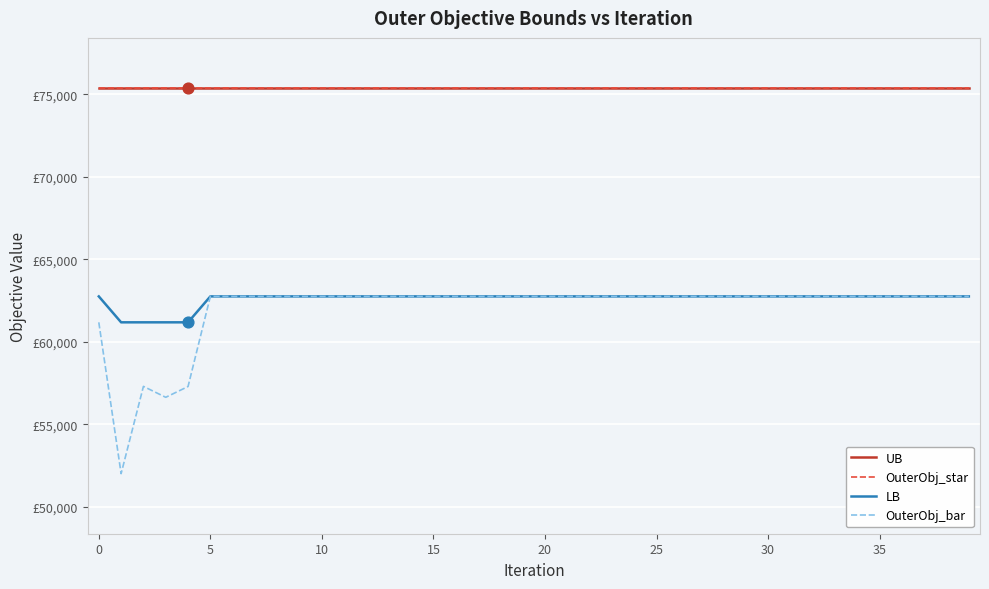

Which series has the largest total across all categories?

UB